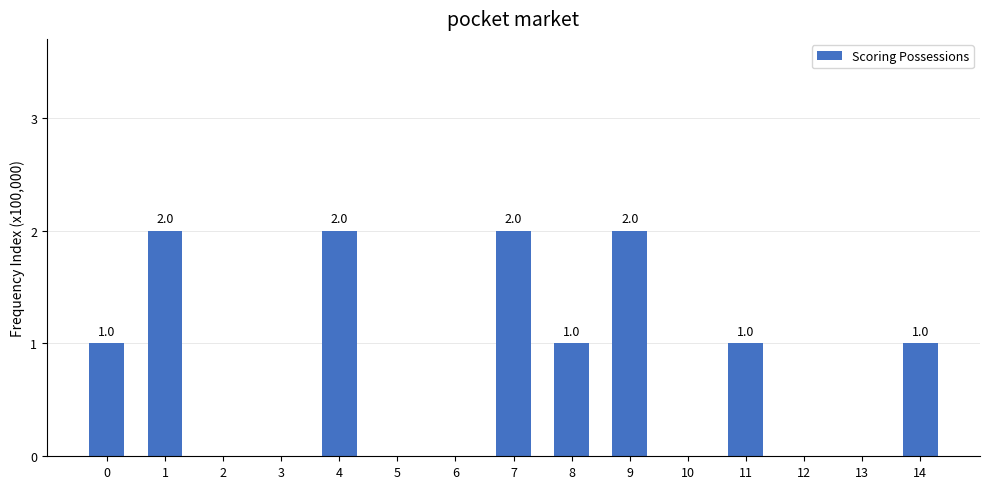

What is the sum of all values?

12